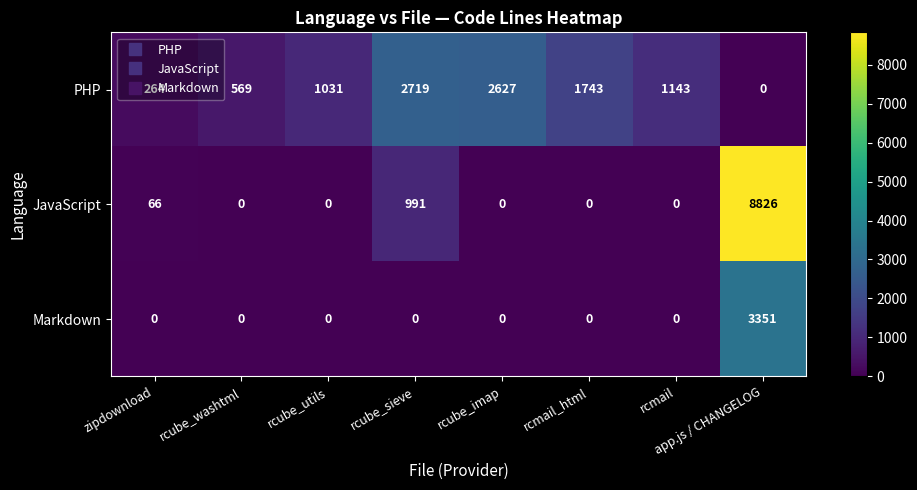

What is the difference between the maximum and minimum values in the JavaScript series?

8826